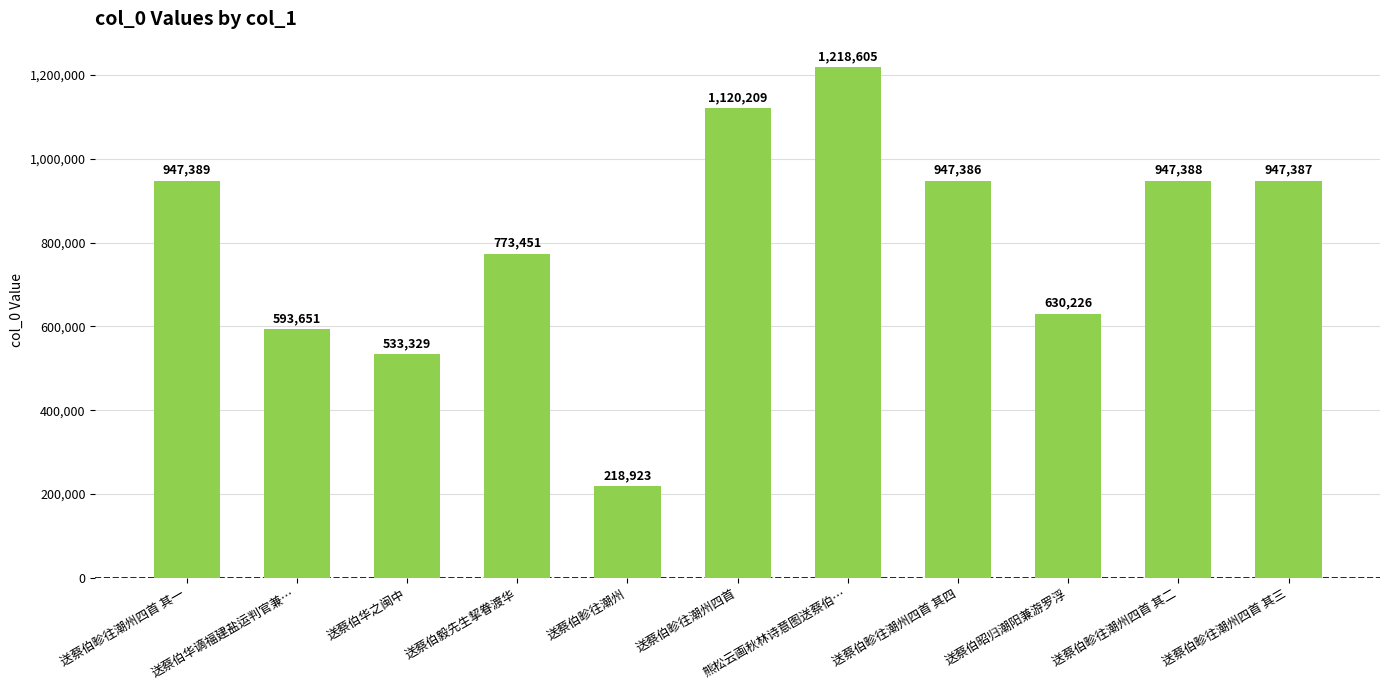

How many values are below 947386?

5